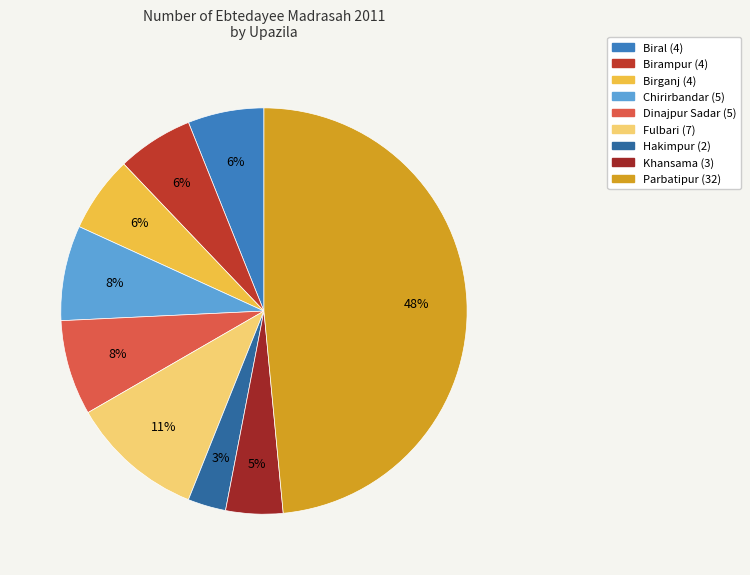

What is the ratio of the value at Khansama to the value at Birampur?

0.8